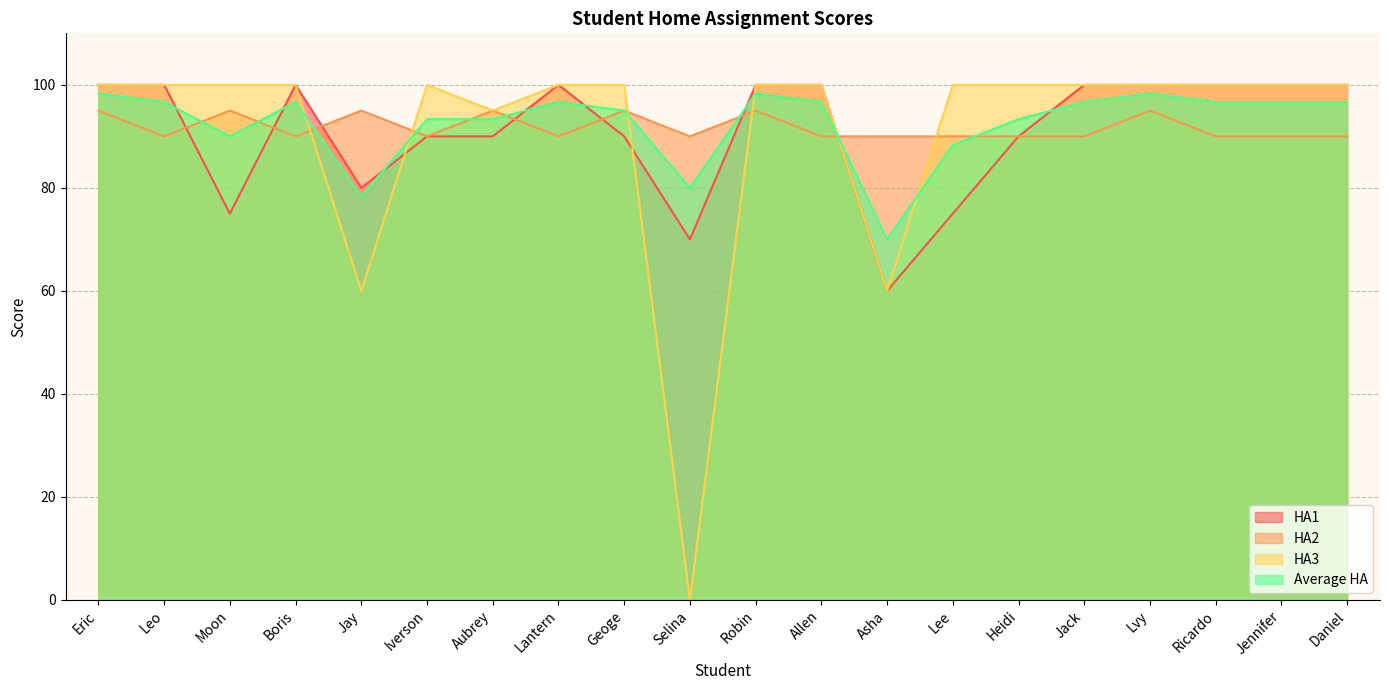

True or false: Average HA has more than 2 interior local peaks.

True